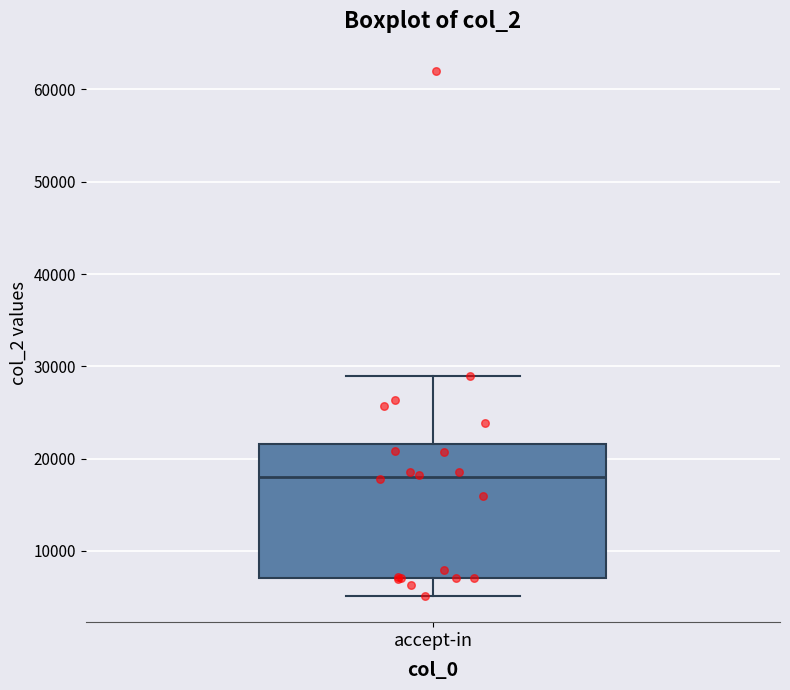

Where does the lower whisker of the box for accept-in end on the y-axis? The values are not printed on the chart, so give them approximately, as read against the axis.

5000